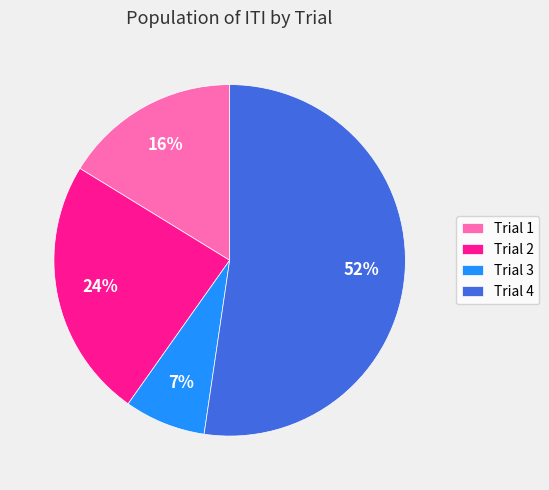

Which category has the smallest portion of the pie?

Trial 3